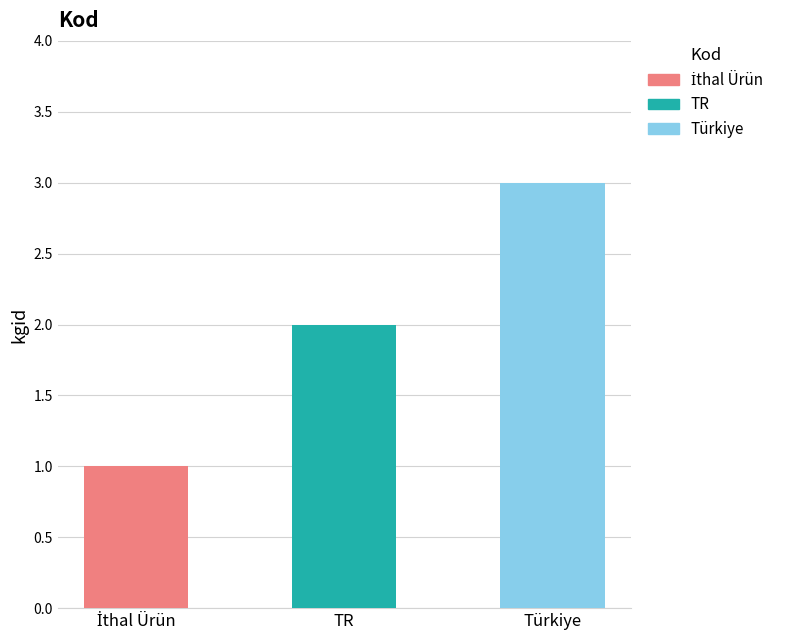

Is it true that the value at İthal Ürün is 1?

True